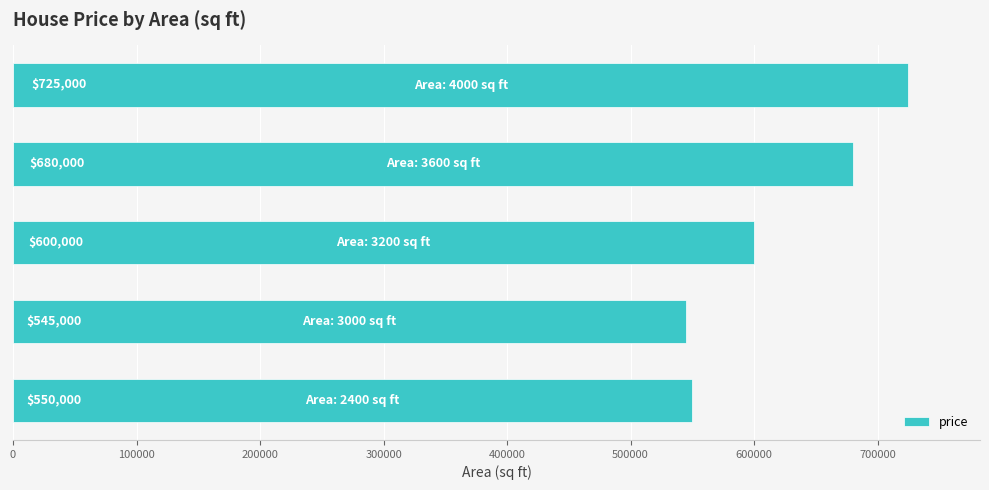

What is the difference between the maximum and second lowest values?

175000